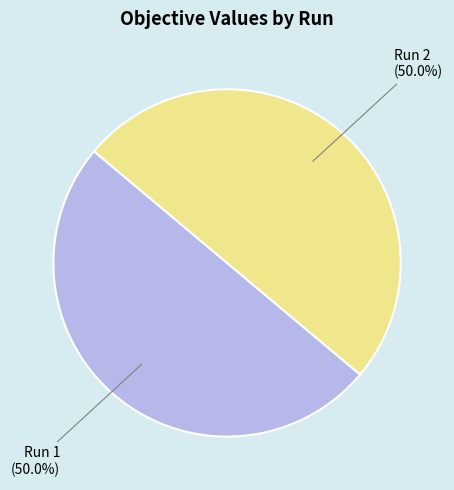

What percentage is NOT represented by Run 2?

50.0%